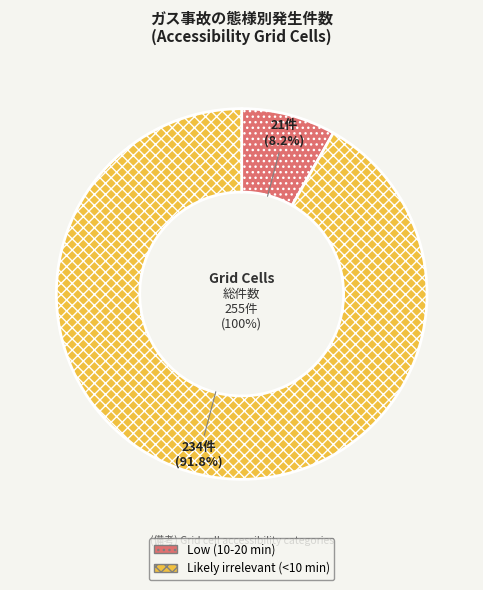

What portion of the pie excludes Likely irrelevant (<10 min)?

8.2%